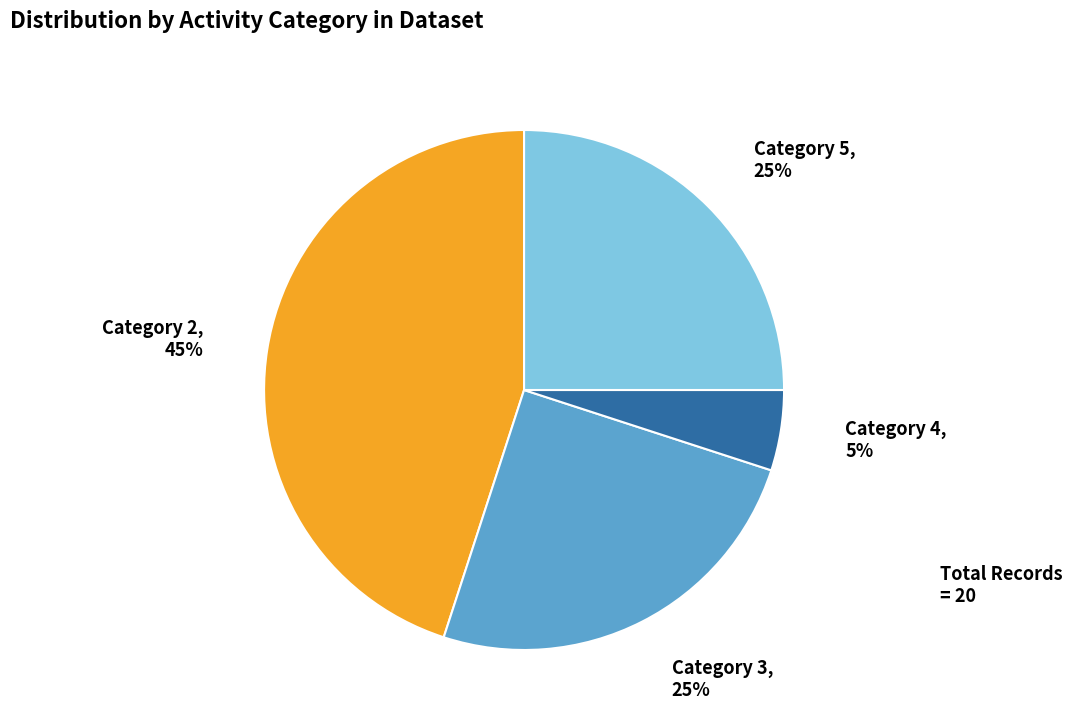

Which has a higher value, Category 4, 5% or Category 2, 45%?

Category 2, 45%